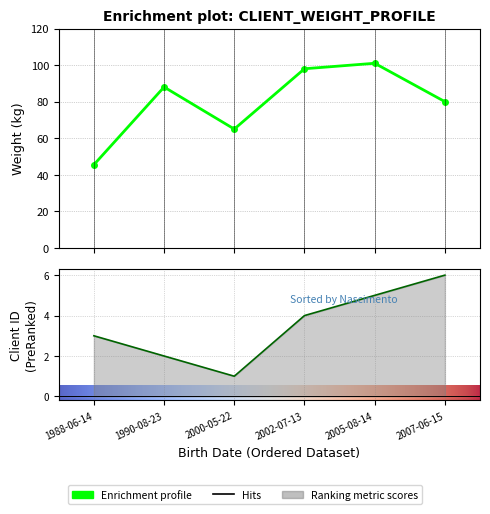

At which category is the sum across all series the highest?

2005-08-14